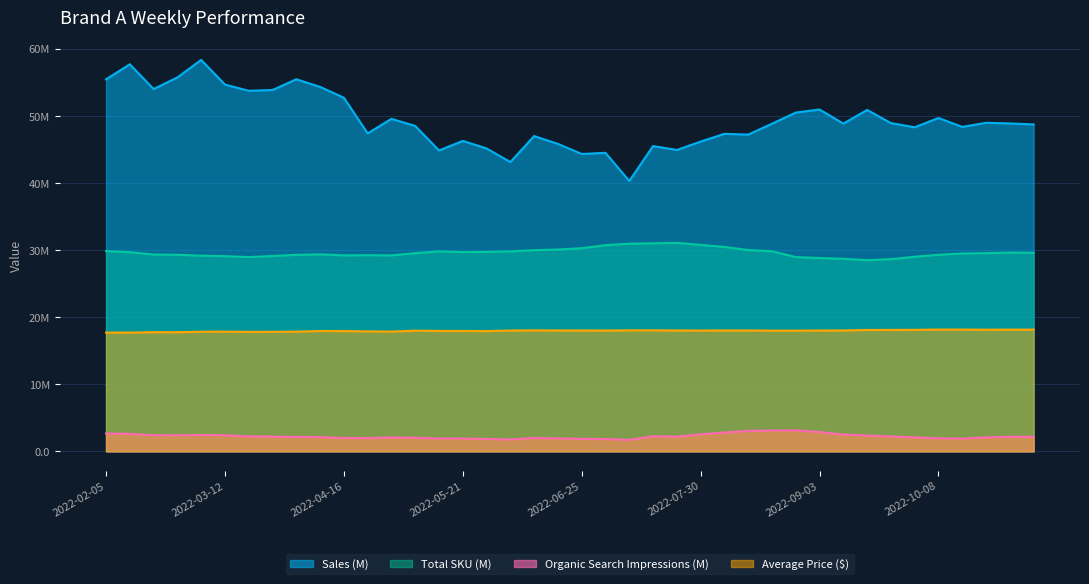

What are all the series names shown in the legend?

Sales (M), Total SKU (M), Organic Search Impressions (M), Average Price ($)